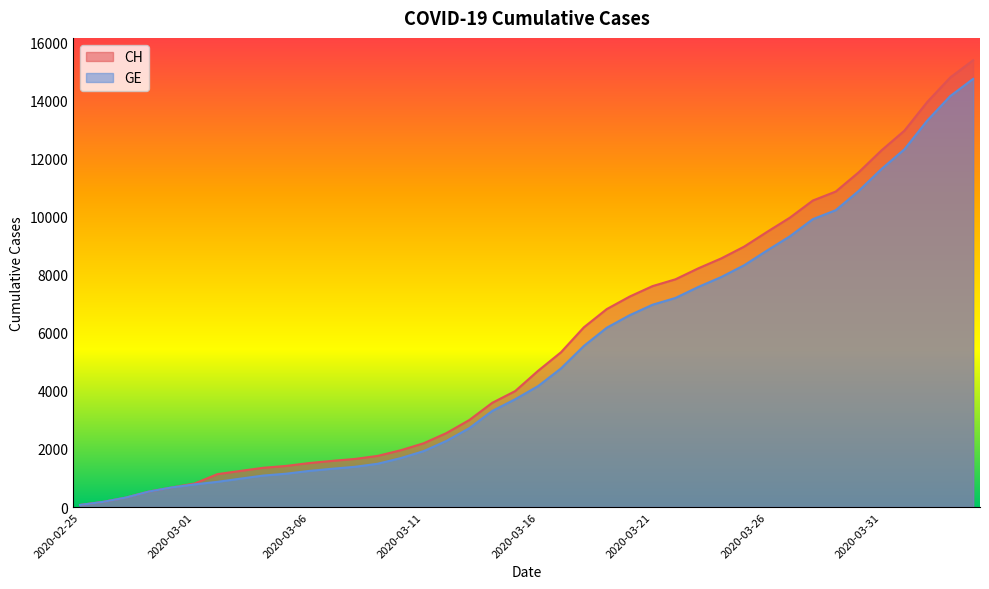

Is it true that CH equals 2202 at 2020-03-07?

False